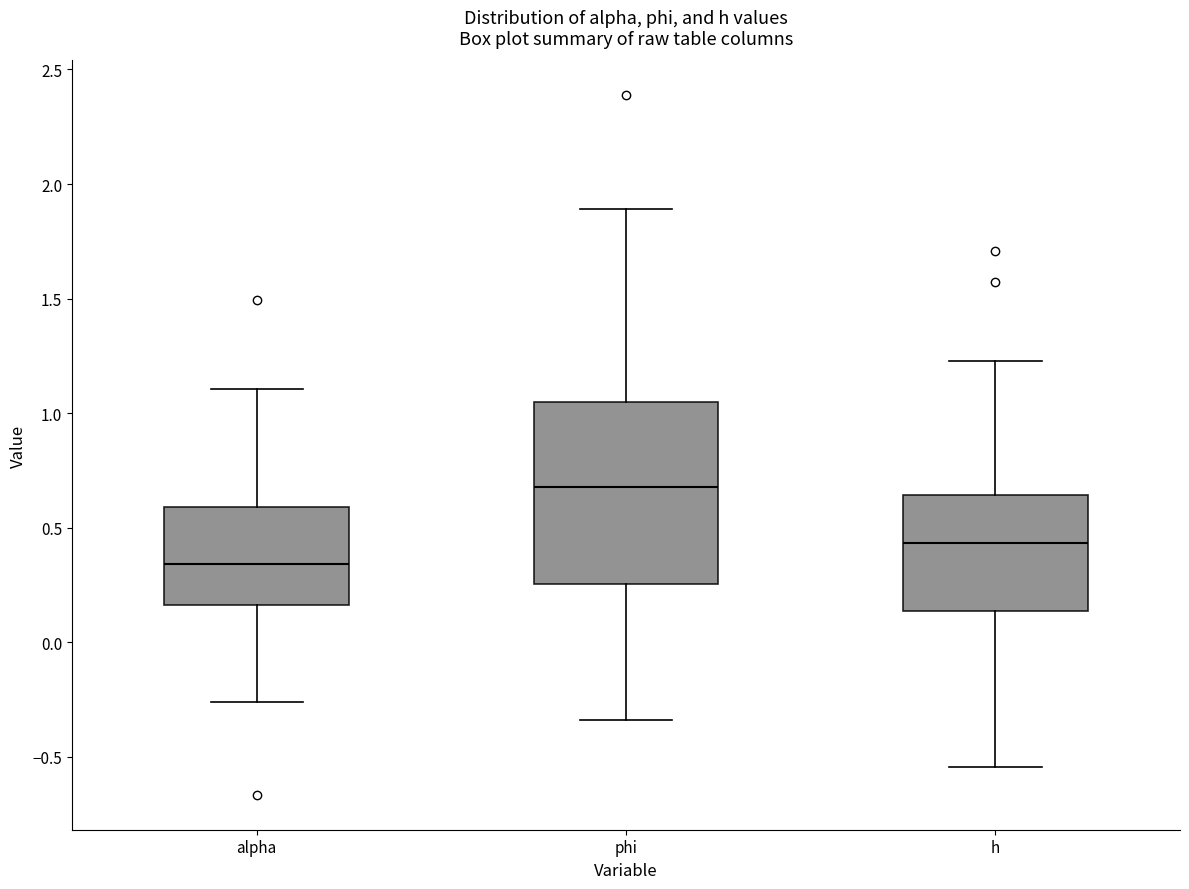

Which box's median line is the highest?

phi